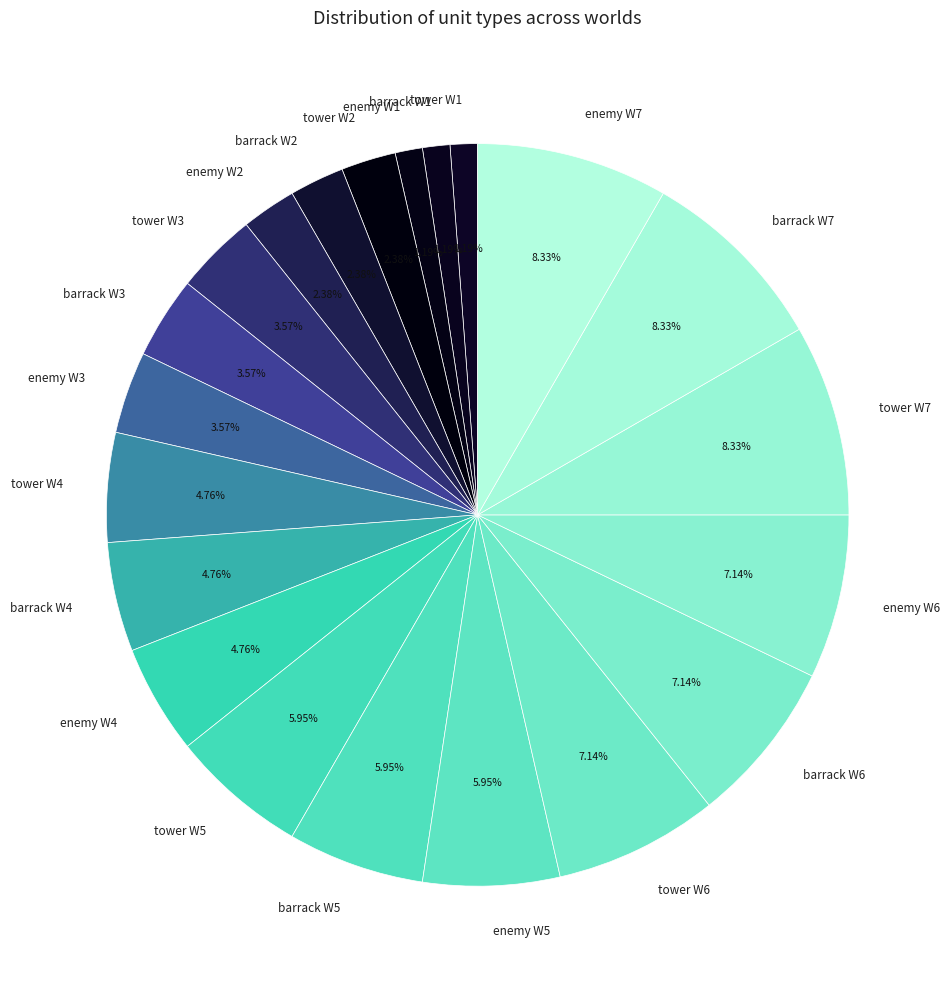

Do tower W7 and enemy W5 together represent more than half of the pie?

No